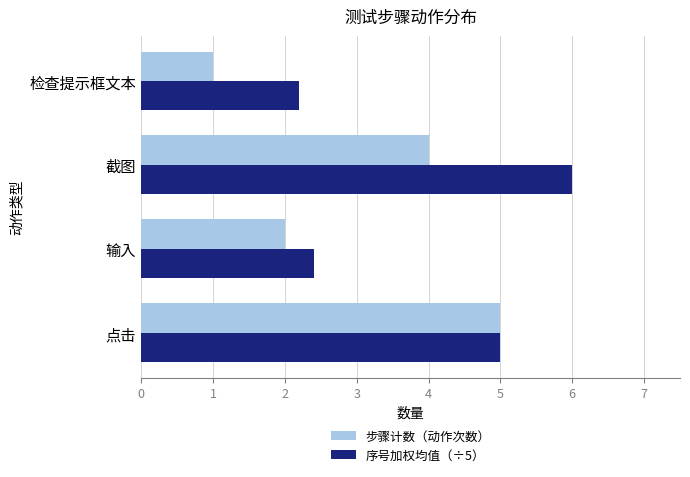

What is the difference between the highest and lowest values at 截图?

2.0